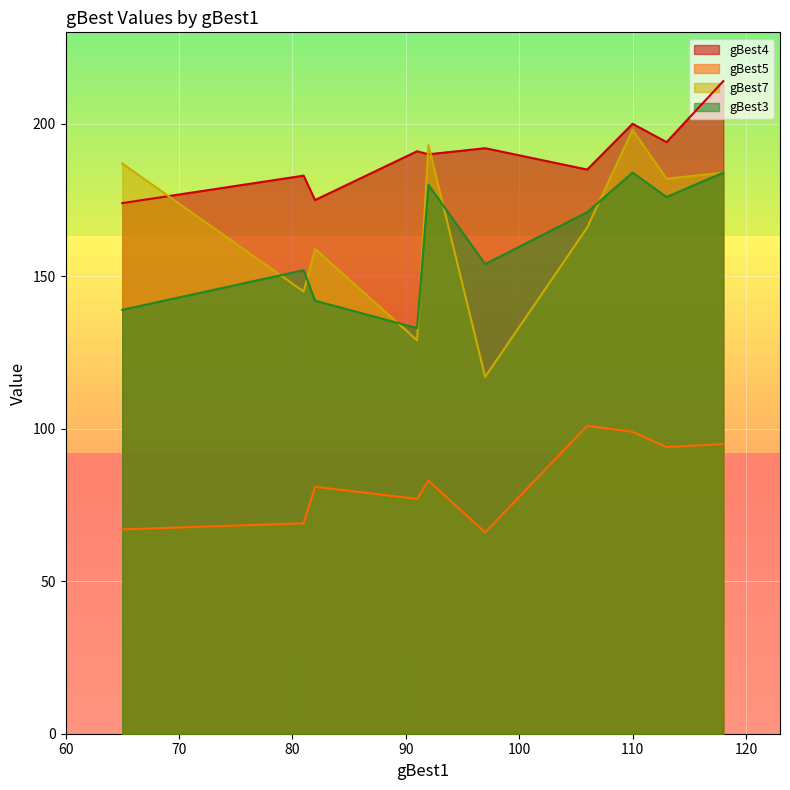

True or false: gBest5 and gBest4 cross at least once.

False